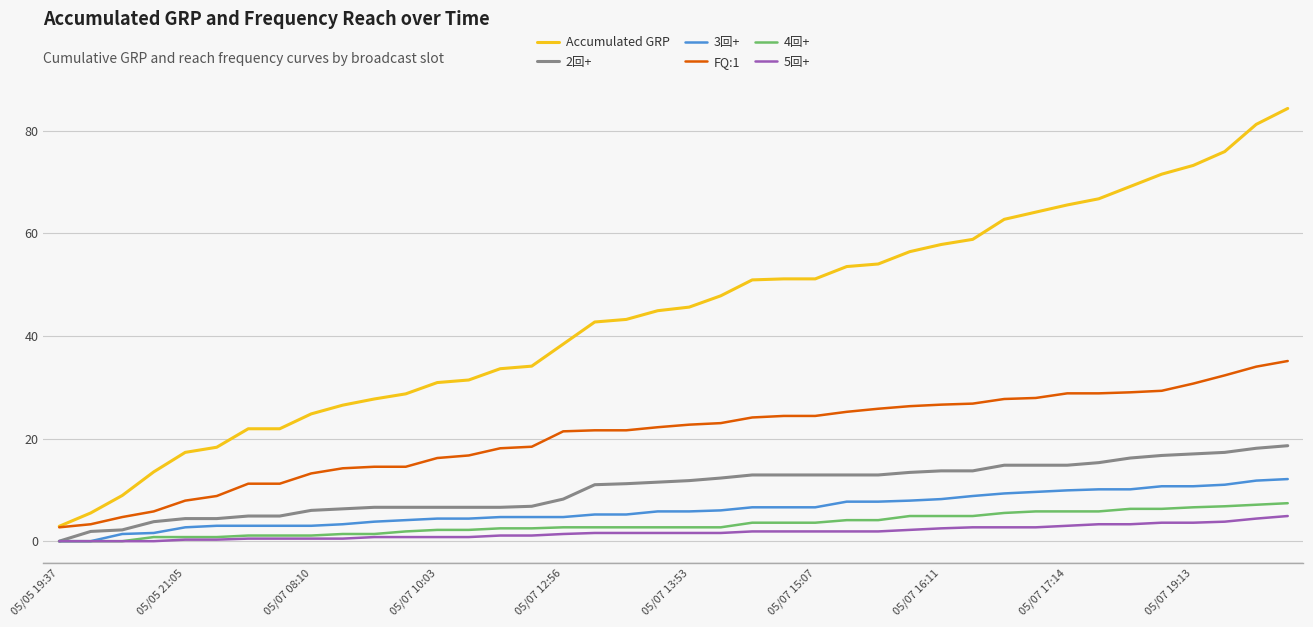

Which series has the largest total across all categories?

Accumulated GRP